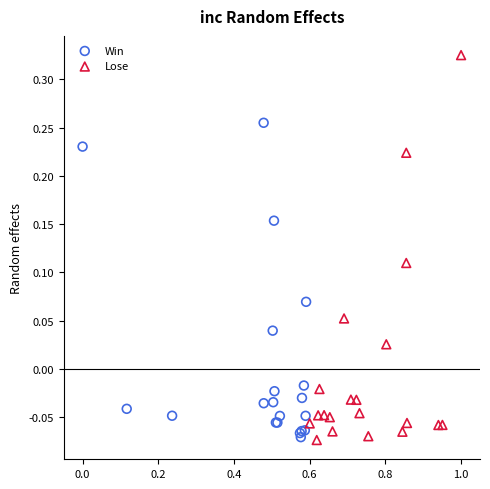

Which series contains the highest Y value?

Lose